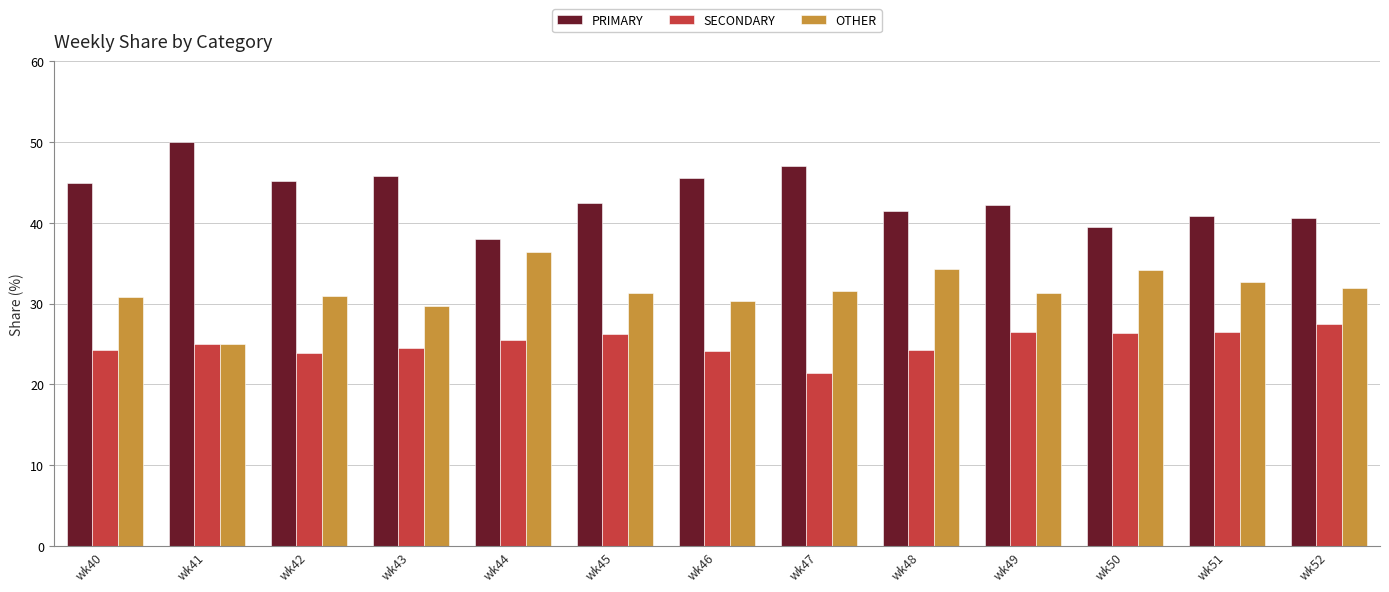

What is the value of the PRIMARY bar at the 4th from the left?

45.8